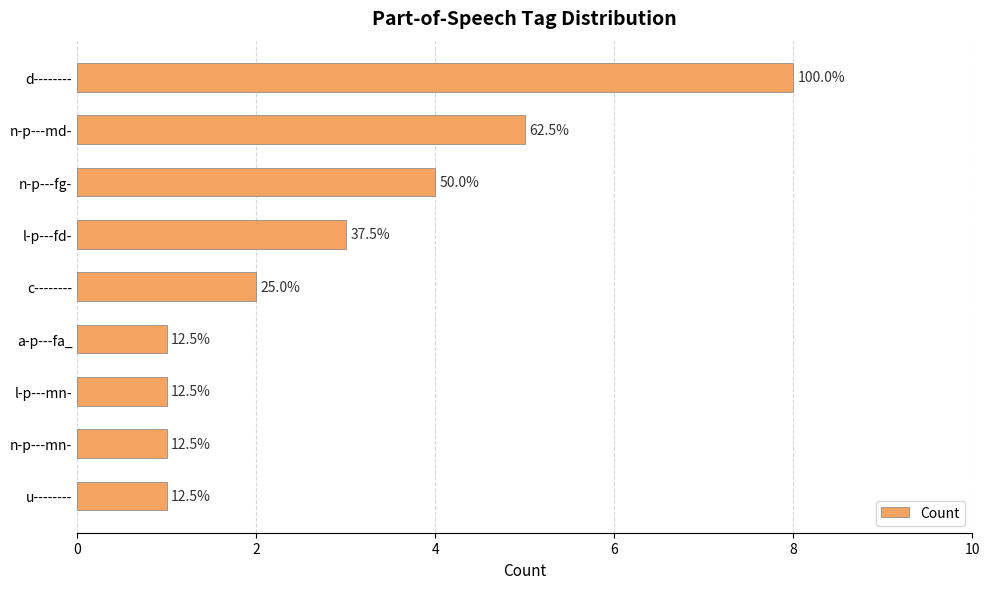

Does the chart contain any negative values?

No